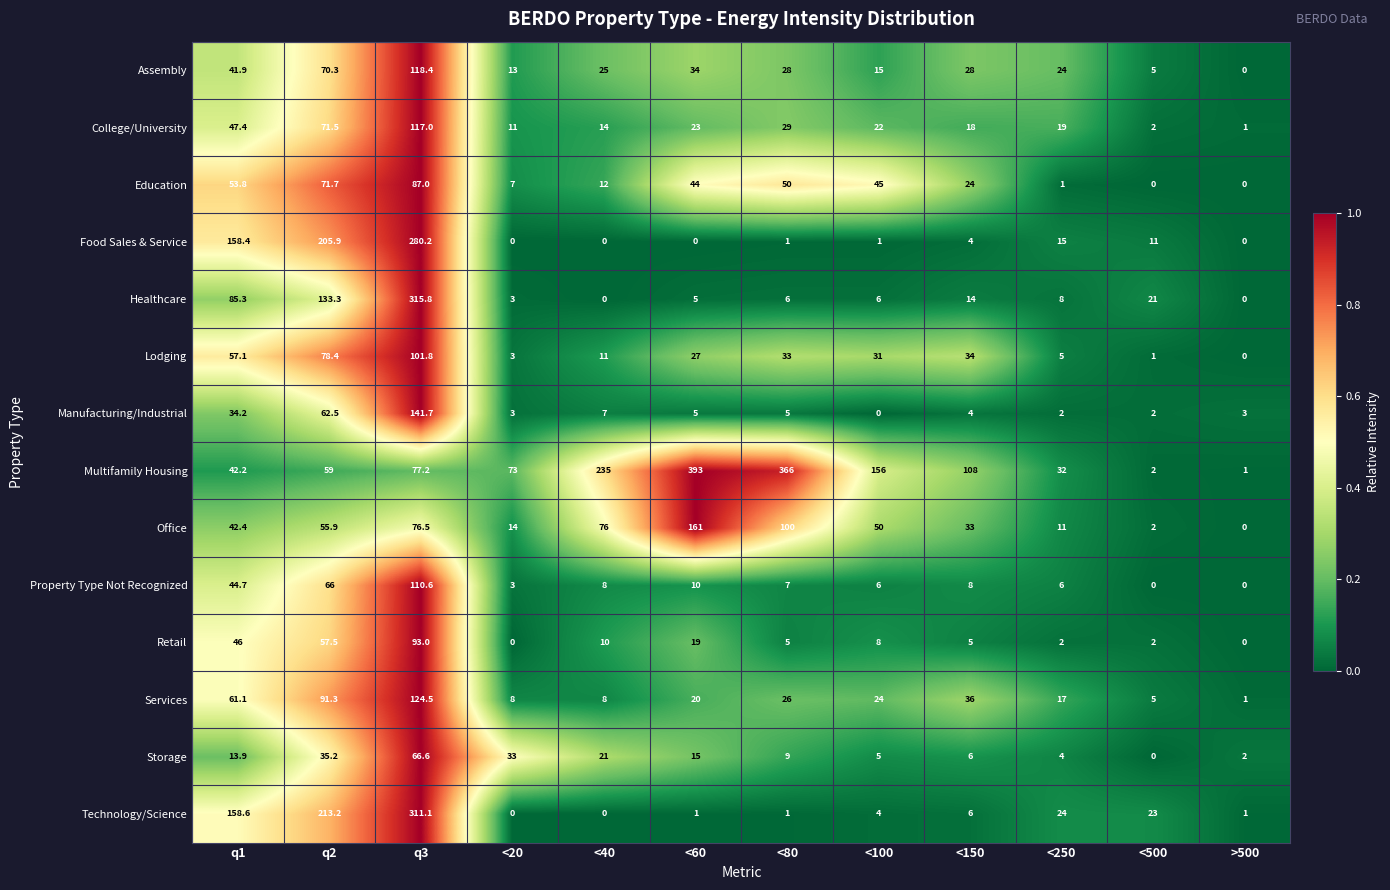

At how many categories does at least one series exceed 0?

12